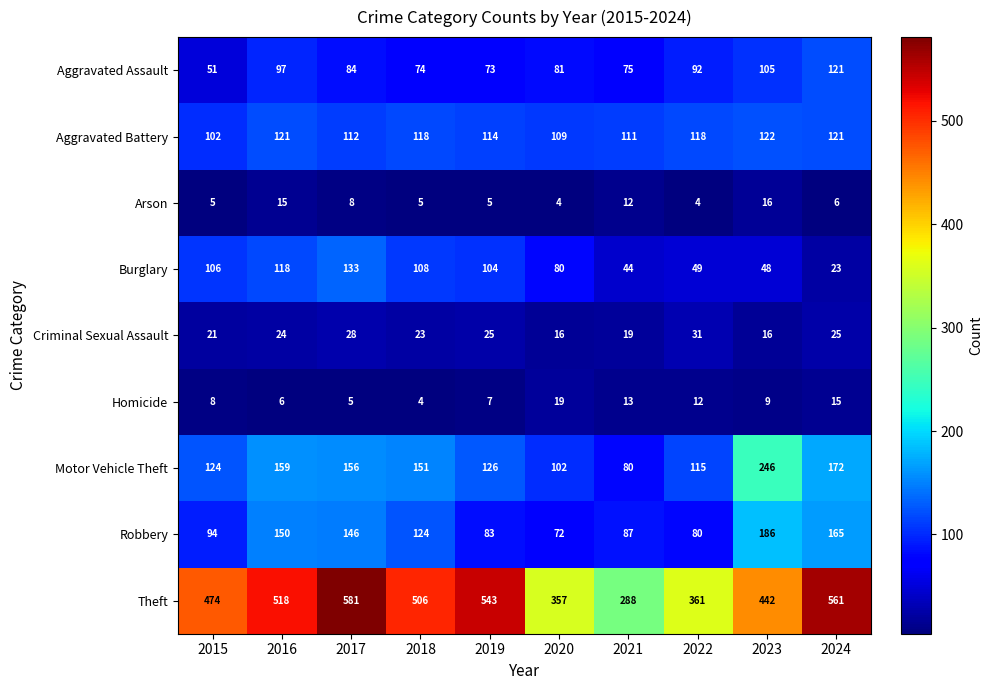

How many categories are shown in the chart?

10